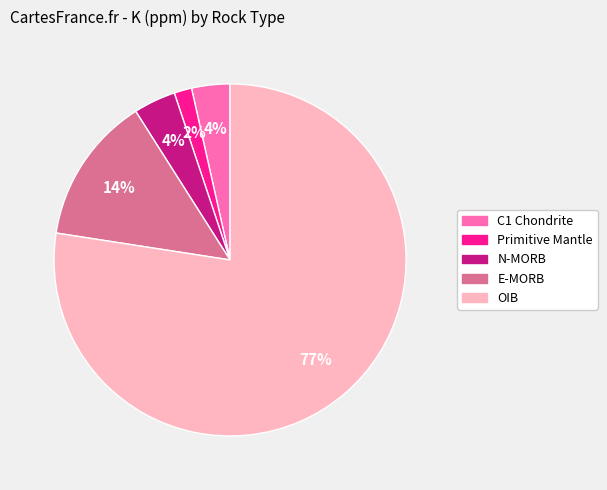

Which has a higher value, OIB or N-MORB?

OIB